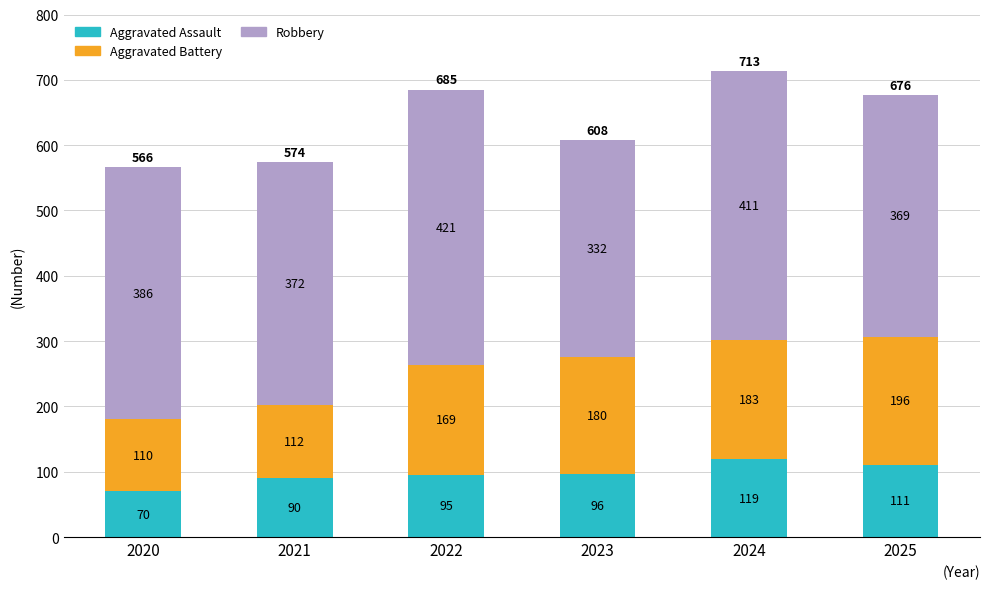

How many distinct data groups are displayed?

3